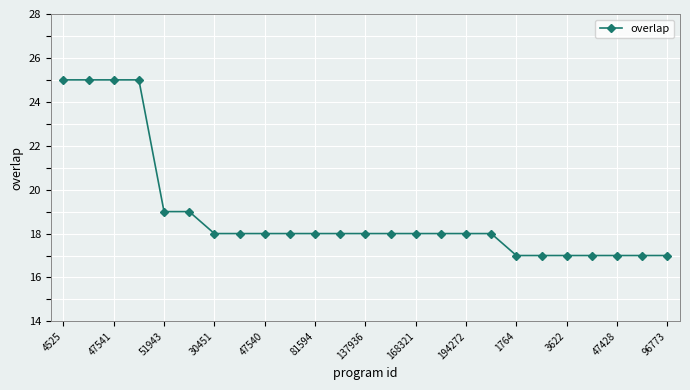

Reading left to right, what are all the values shown in this chart?

25	25	25	25	19	19	18	18	18	18	18	18	18	18	18	18	18	18	17	17	17	17	17	17	17